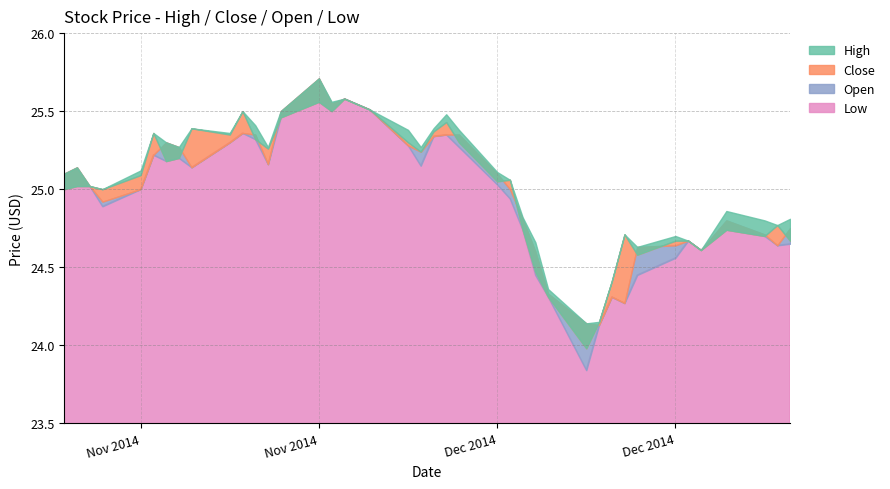

What is the difference between the High values at 26 and 17?

0.1